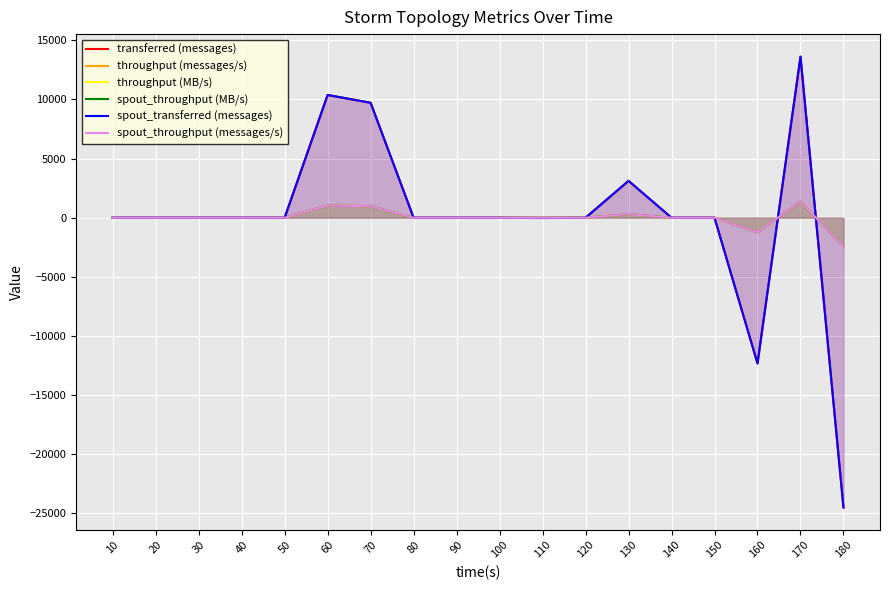

List the labels in order of throughput (MB/s) value, largest first.

170, 60, 70, 130, 10, 20, 30, 40, 50, 80, 90, 100, 120, 140, 150, 110, 160, 180